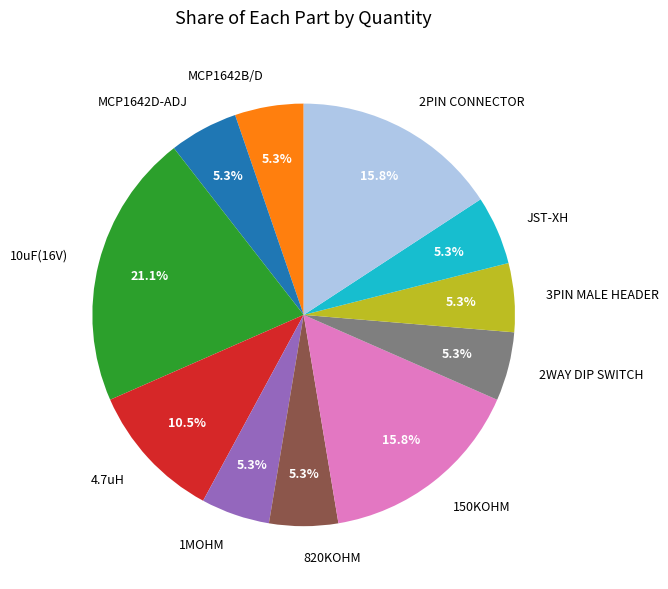

True or false: MCP1642B/D accounts for 13% of the total.

False